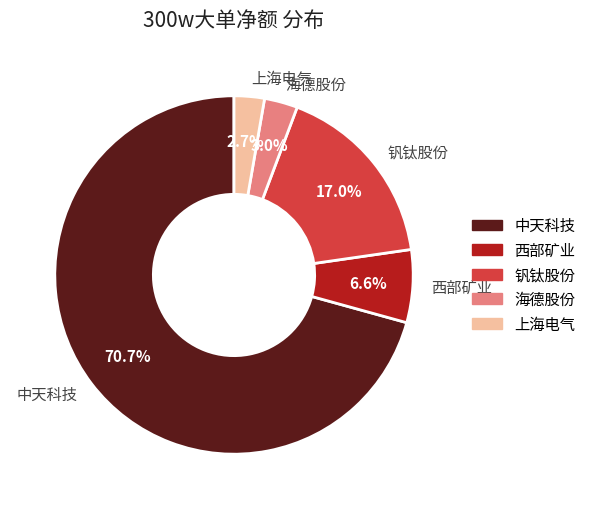

How many slices are in this pie chart?

5